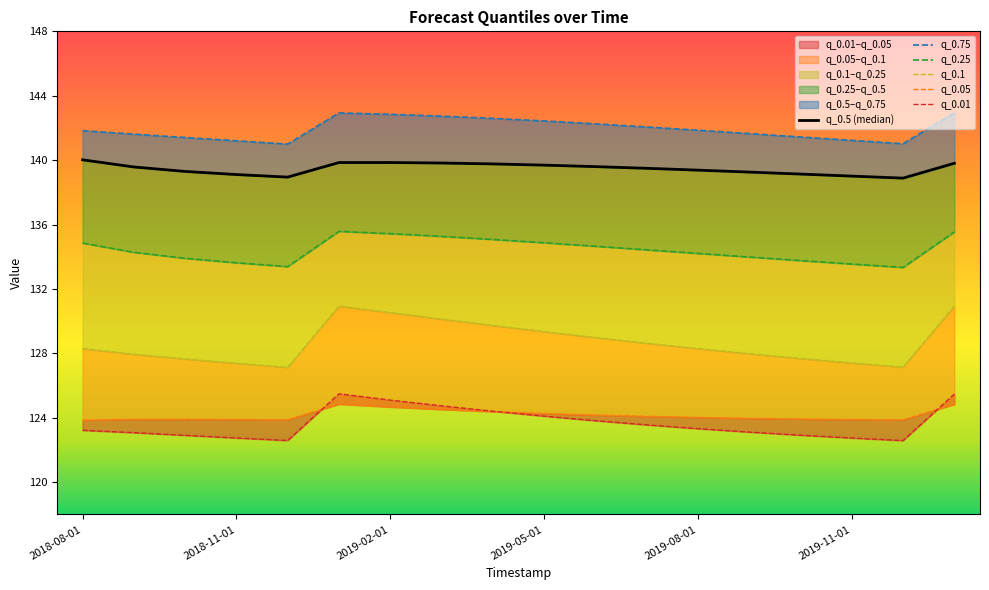

Between 6 and 2019-08-01, which is larger?

6